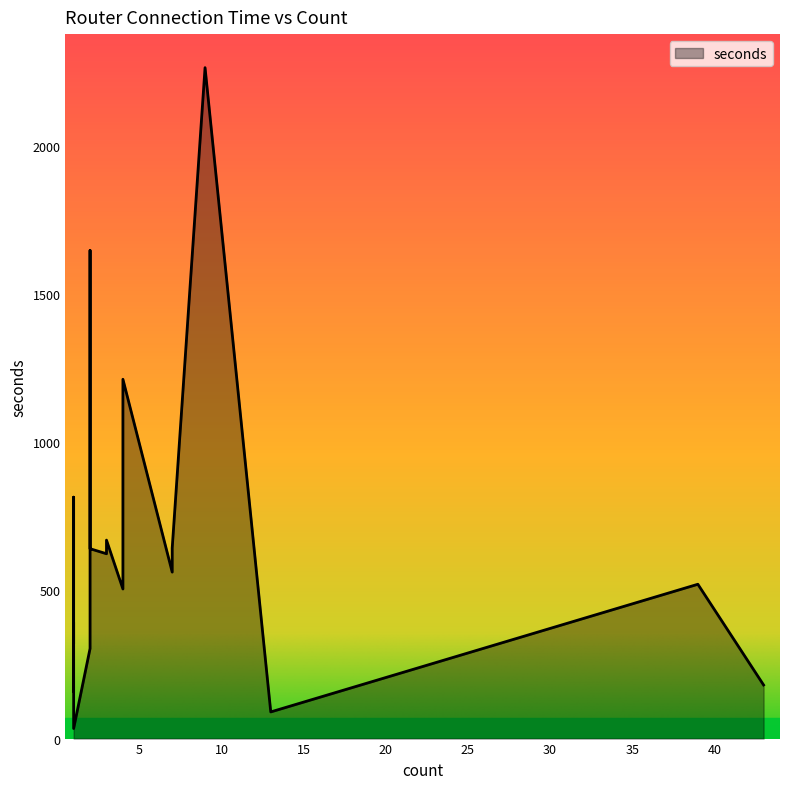

What is the ratio of the value at 7 to the value at 4?

1.1